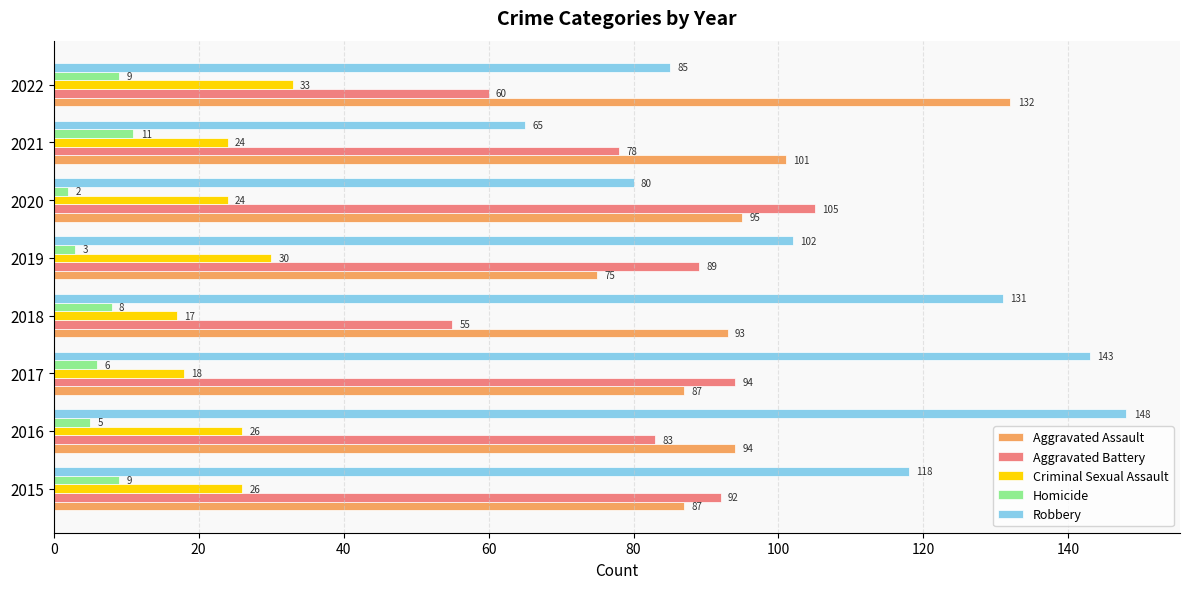

Which series has the largest total across all categories?

Robbery